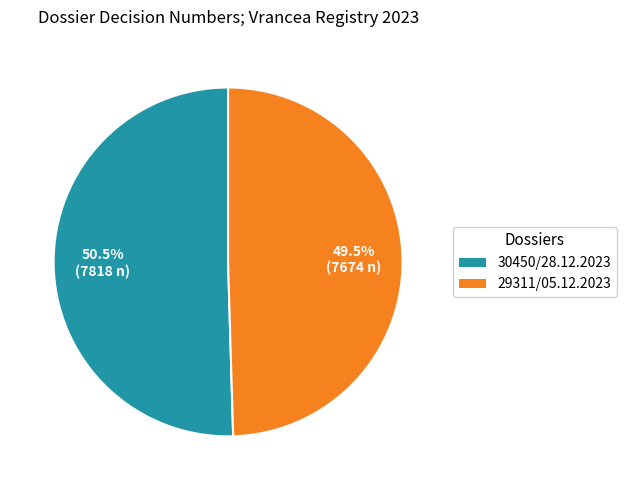

Count the number of slices in the pie.

2